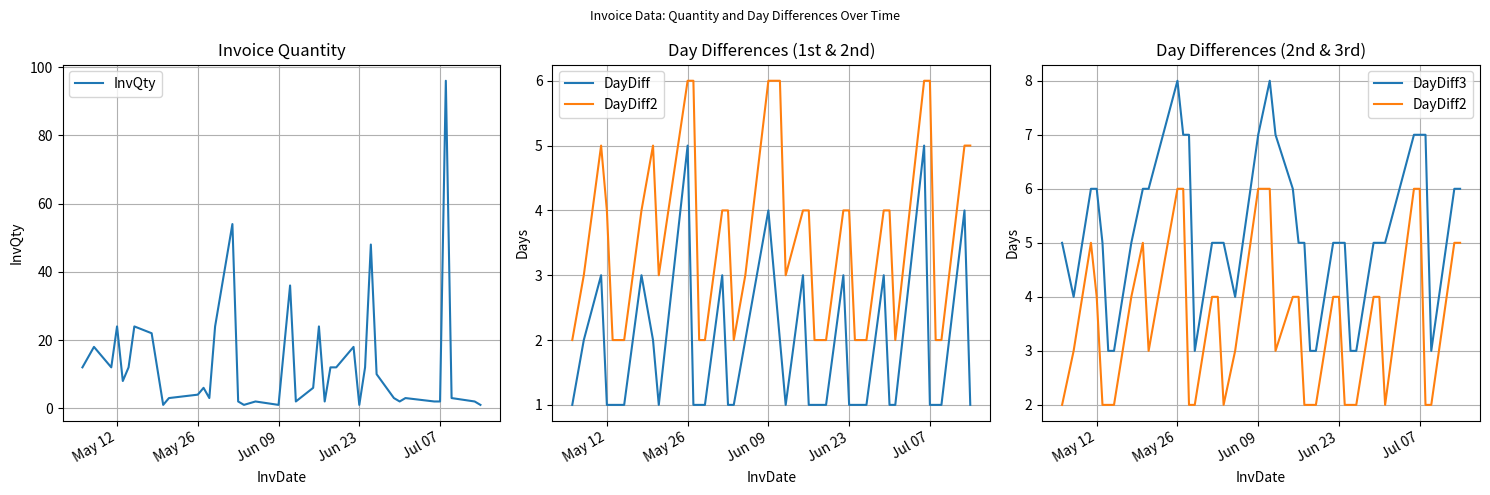

Reading left to right, transcribe all the data shown in this chart.

InvQty: 12	18	12	24	8	12	24	22	1	3	4	6	3	24	54	2	1	2	1	36	2	6	24	2	12	12	18	1	12	48	10	3	2	3	2	2	96	3	2	1
DayDiff: 1	2	3	1	1	1	1	3	2	1	5	1	1	1	3	1	1	2	4	2	1	3	1	1	1	1	3	1	1	1	1	3	1	1	5	1	1	1	4	1
DayDiff2: 2	3	5	4	2	2	2	4	5	3	6	6	2	2	4	4	2	3	6	6	3	4	4	2	2	2	4	4	2	2	2	4	4	2	6	6	2	2	5	5
DayDiff3: 5	4	6	6	5	3	3	5	6	6	8	7	7	3	5	5	5	4	7	8	7	6	5	5	3	3	5	5	5	3	3	5	5	5	7	7	7	3	6	6